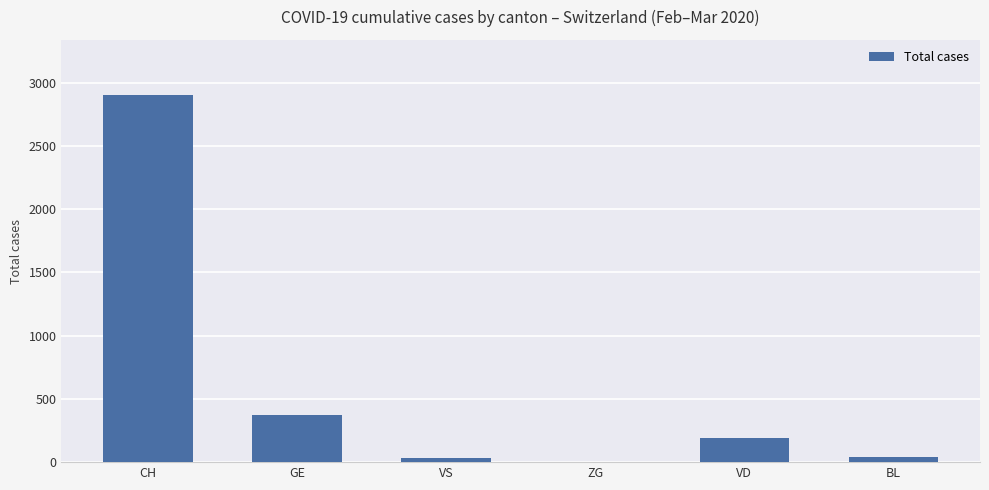

What is the change in value from CH to GE?

-2527